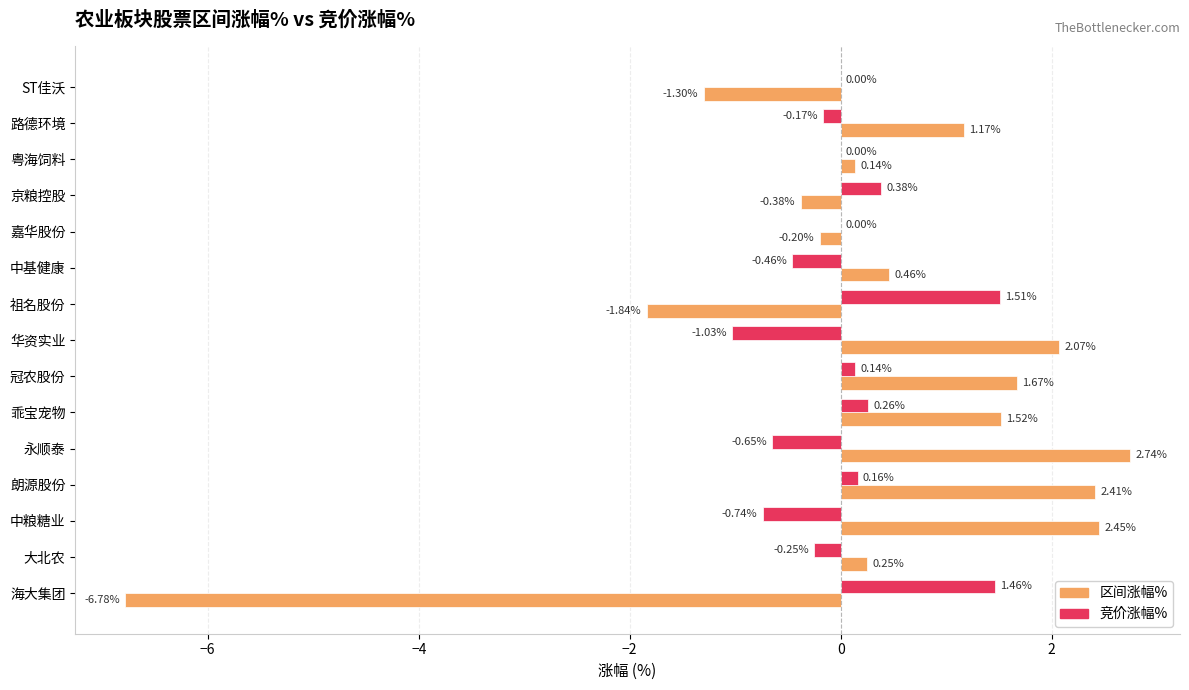

At which label is 区间涨幅% closest to -2?

祖名股份